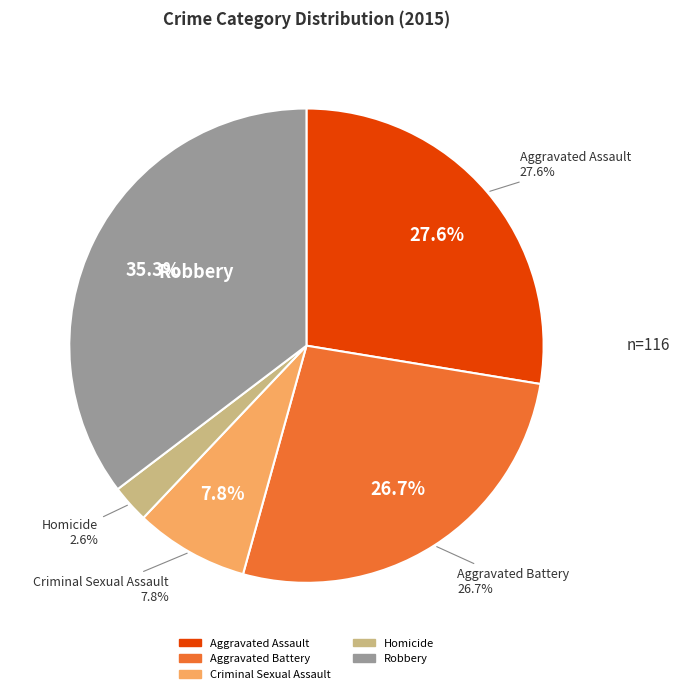

True or false: Aggravated Battery accounts for 41% of the total.

False